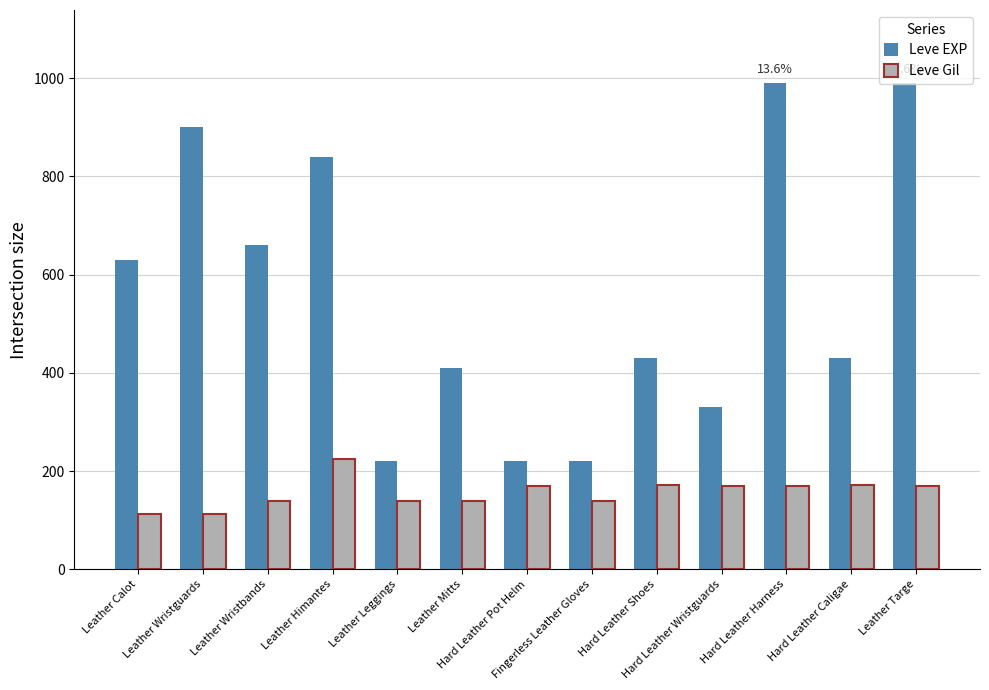

How many bars are there in each group?

2